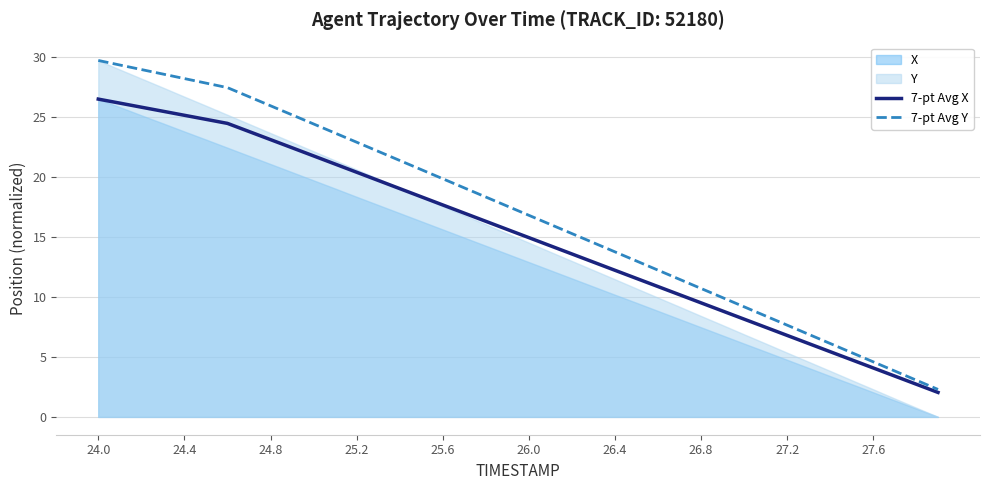

What is the lowest value of the 7-pt Avg X series?

2.0